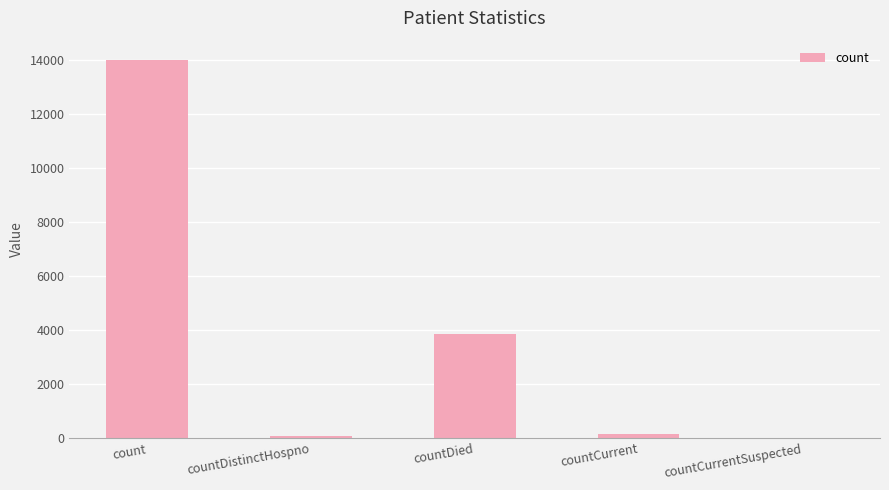

Which category has the highest value across all series?

count